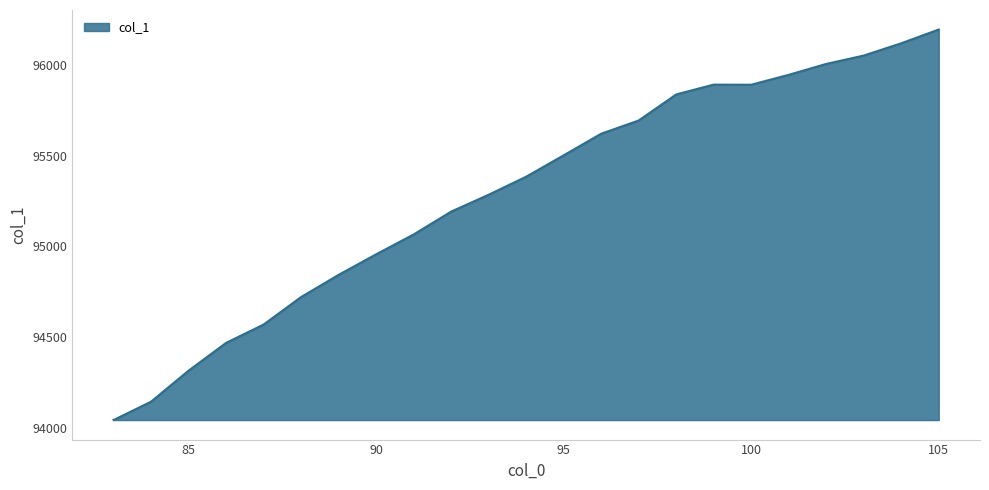

What is the difference between the maximum and minimum values?

2151.7